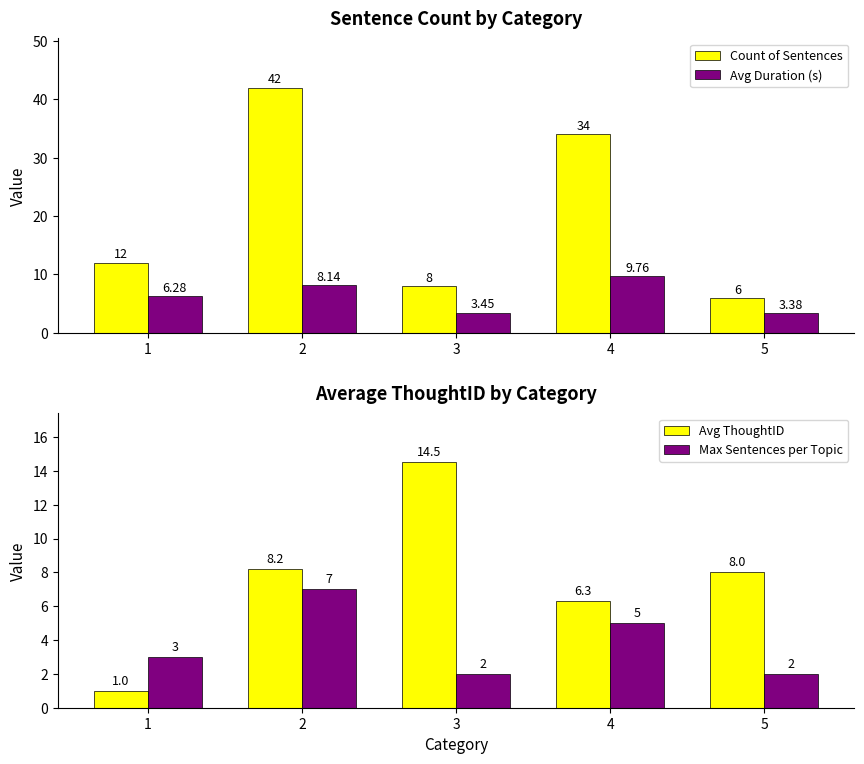

What is the value of the Avg ThoughtID bar at the 5th from the left?

8.0